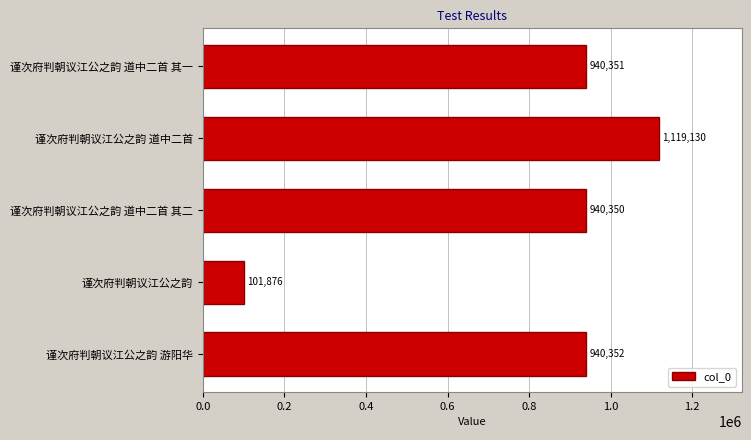

Reading top to bottom, what are all the values shown in this chart?

谨次府判朝议江公之韵 道中二首 其一=940351	谨次府判朝议江公之韵 道中二首=1119130	谨次府判朝议江公之韵 道中二首 其二=940350	谨次府判朝议江公之韵=101876	谨次府判朝议江公之韵 游阳华=940352